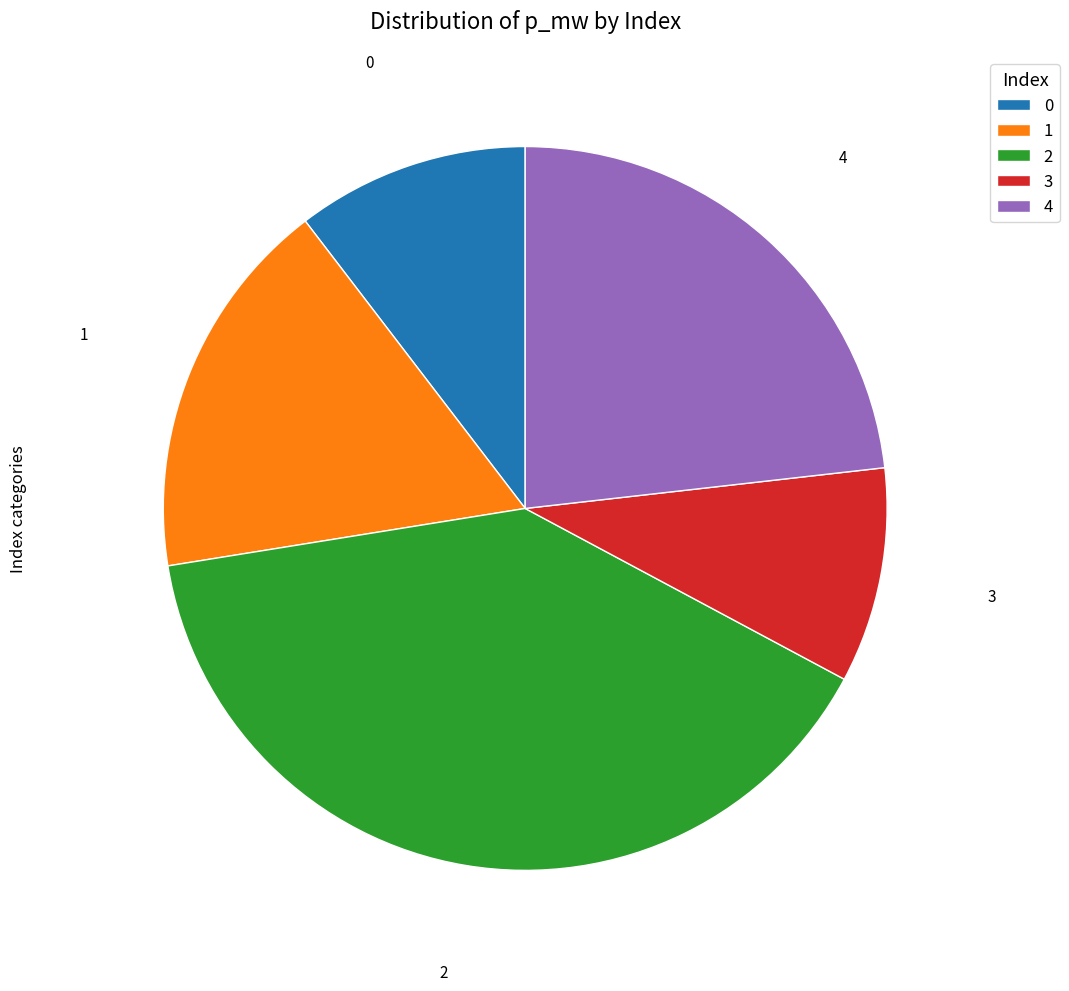

Count the number of slices in the pie.

5